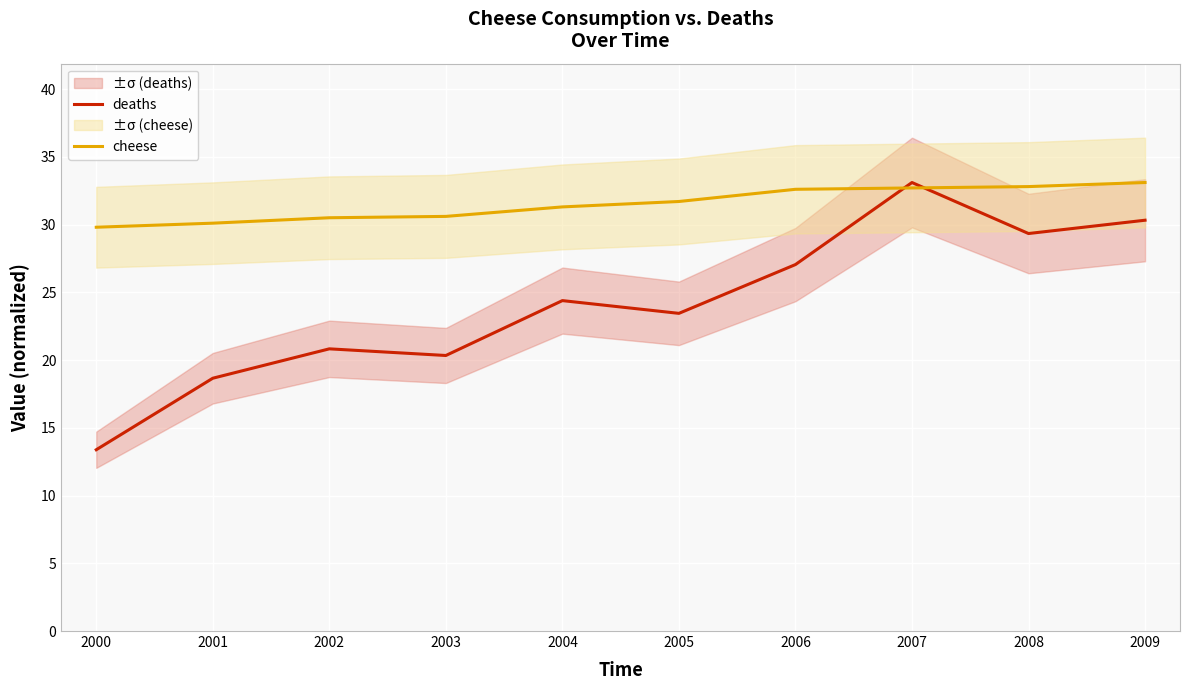

What is the sum of the deaths values at 2007 and 2005?

56.5